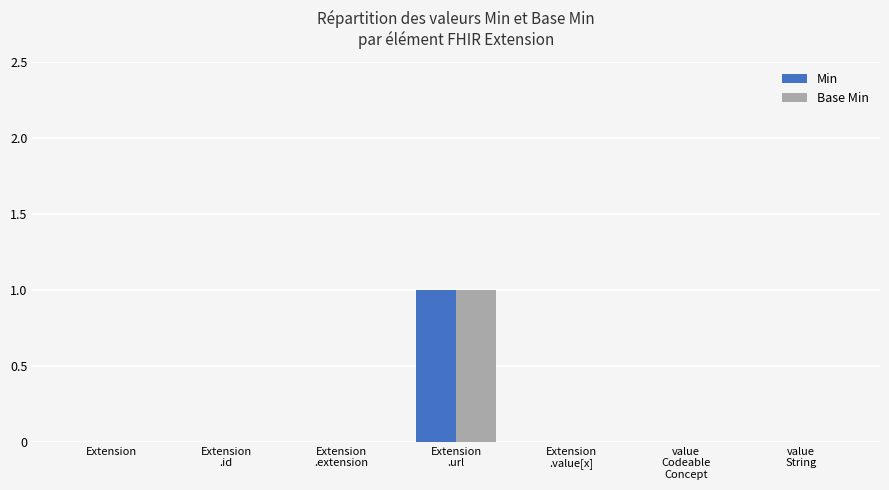

What are all the series names shown in the legend?

Min, Base Min